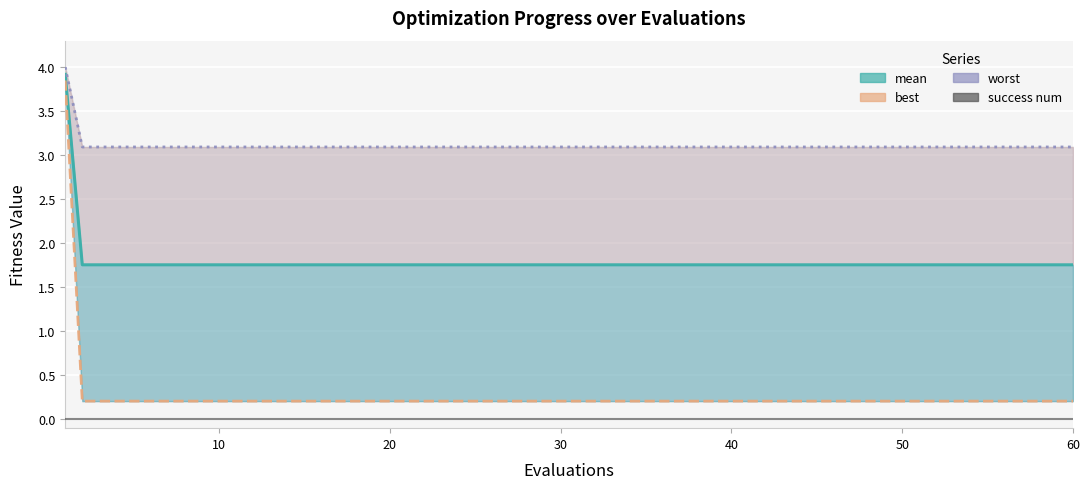

What is the total value across all series at 60?

5.1